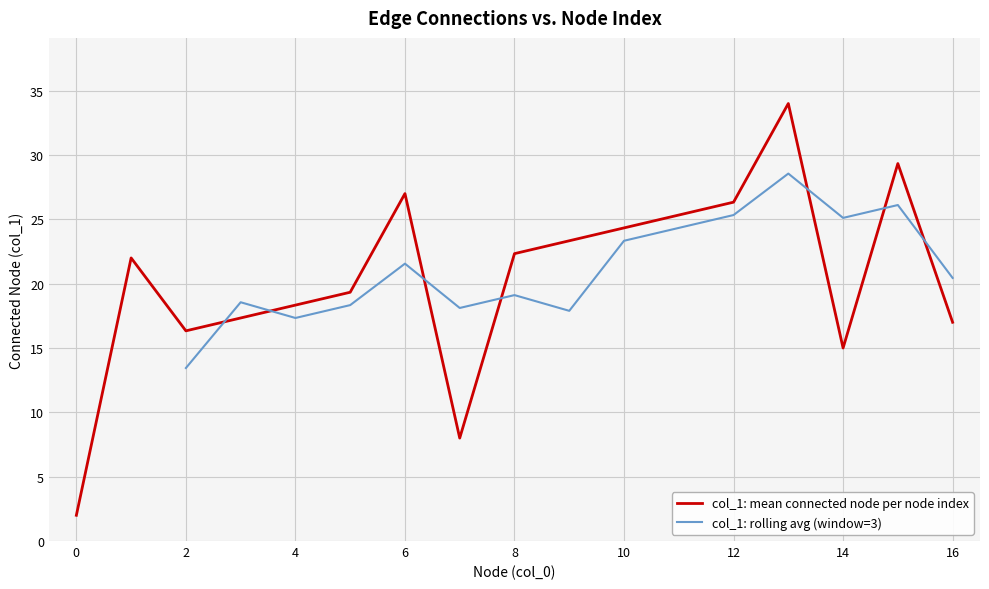

Is it true that col_1: mean connected node per node index equals 16.3 at 2?

True